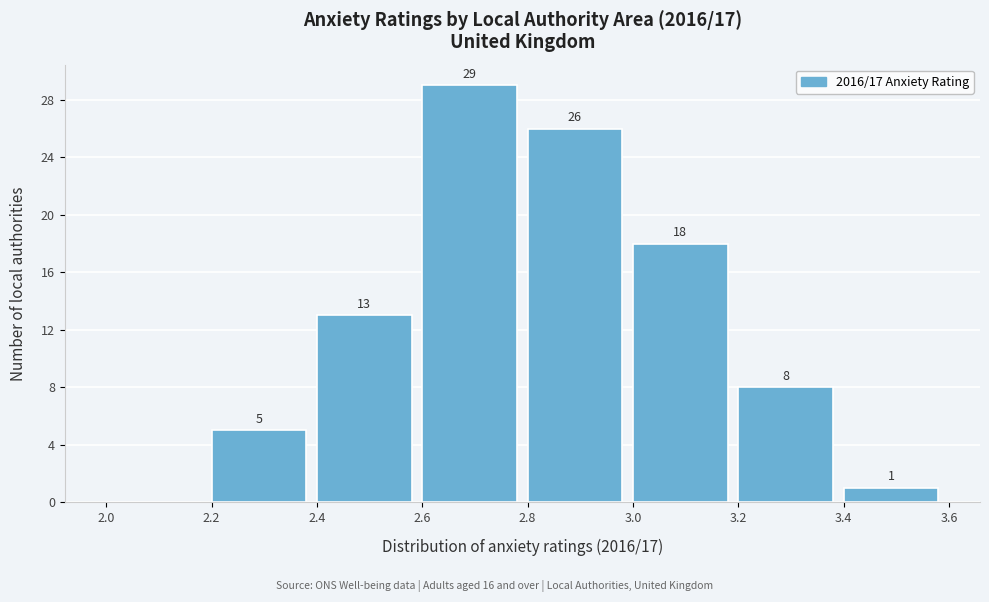

Which range on the x-axis has the tallest bar?

2.6 to 2.8